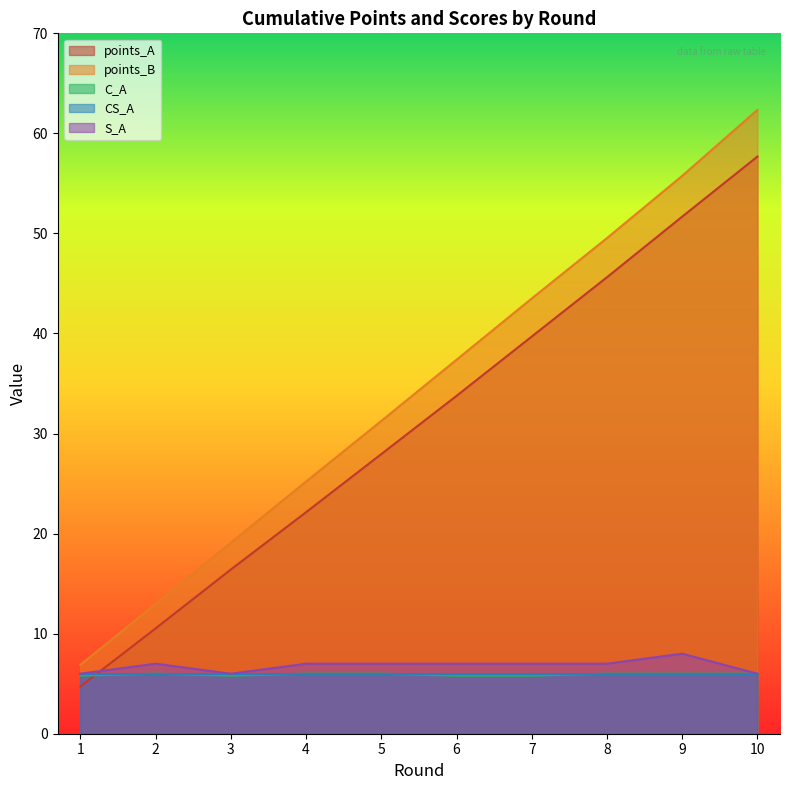

What is the value of the S_A point at the 2nd from the left?

7.0